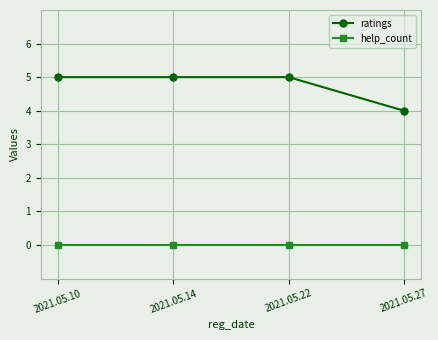

True or false: help_count has more than 1 points higher than both neighbors.

False